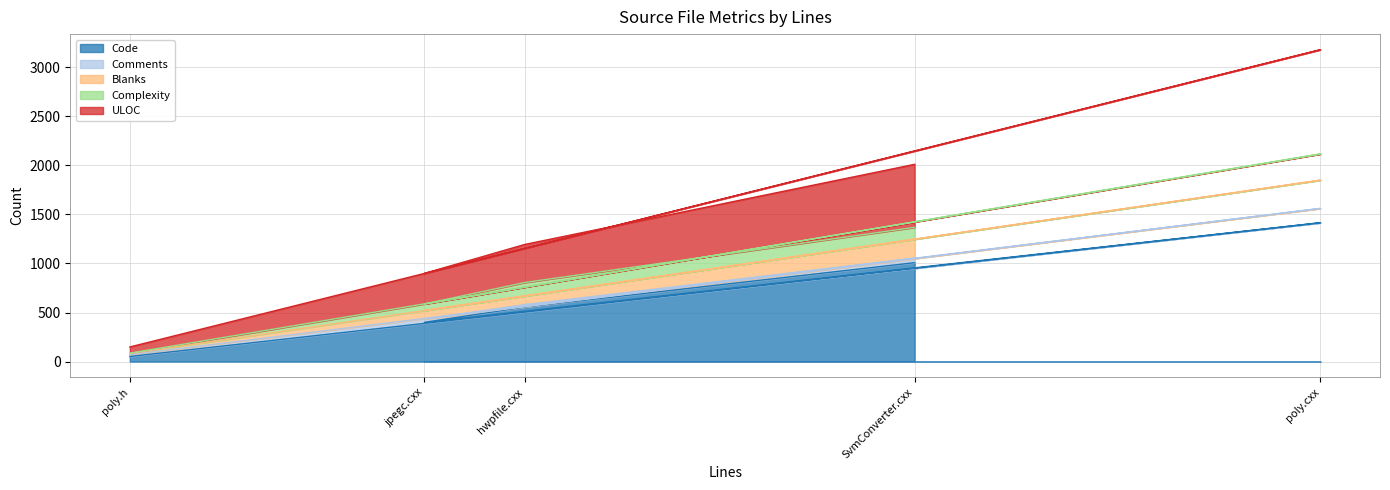

What is the highest value of the Code series?

1415